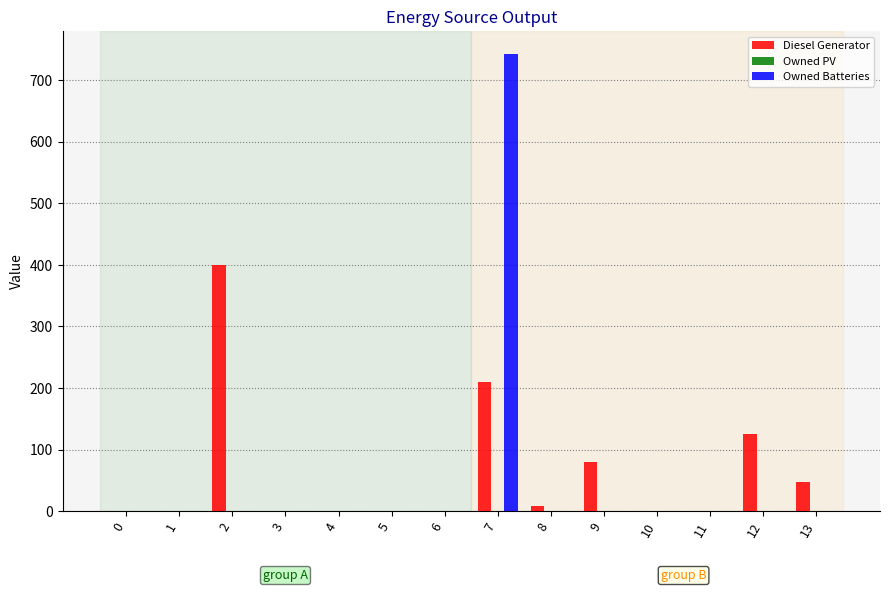

What is the total value across all series at 7?

952